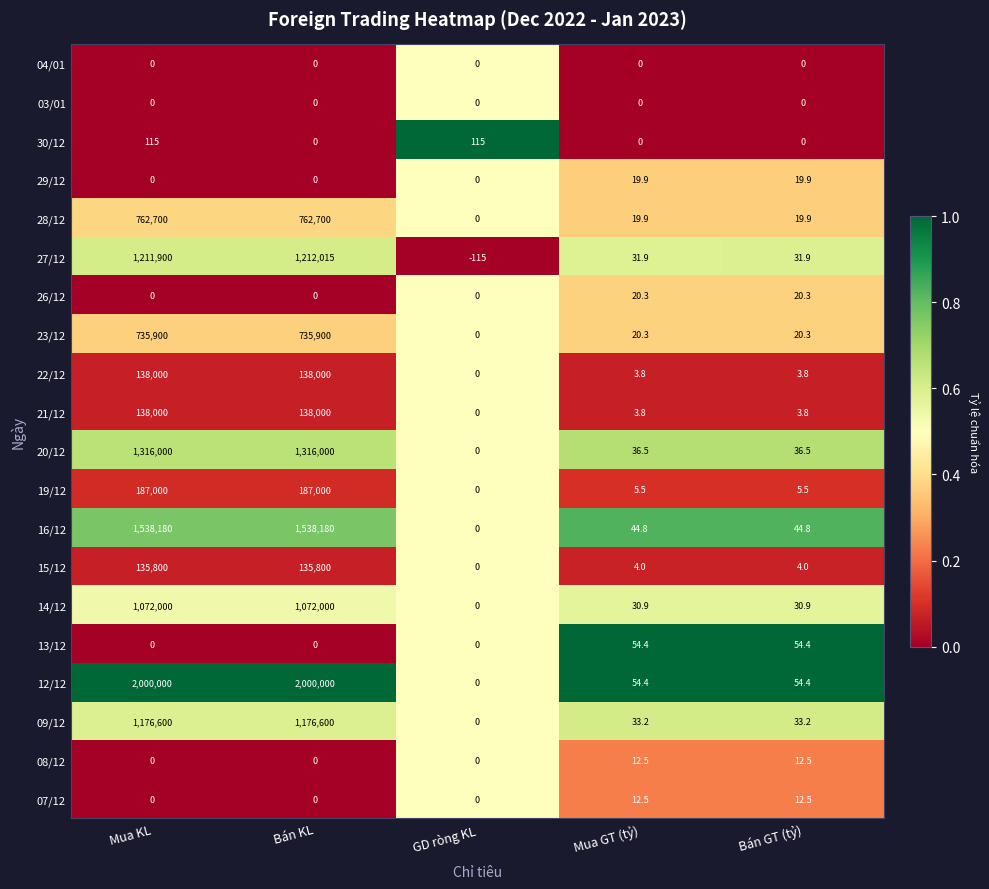

Which series changed the most between GD ròng KL and Mua GT (tỷ)?

27/12